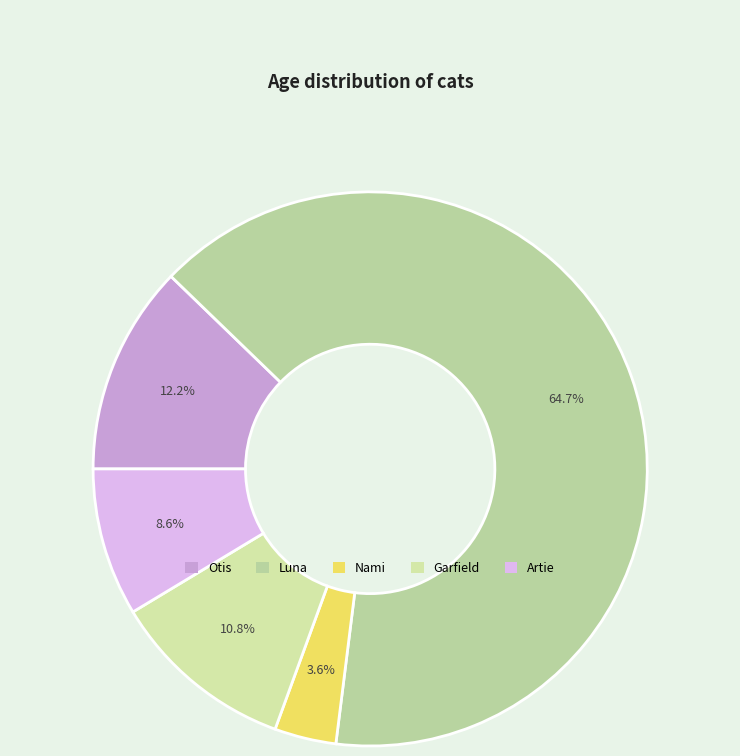

Is there any slice that represents more than half of the pie?

Yes